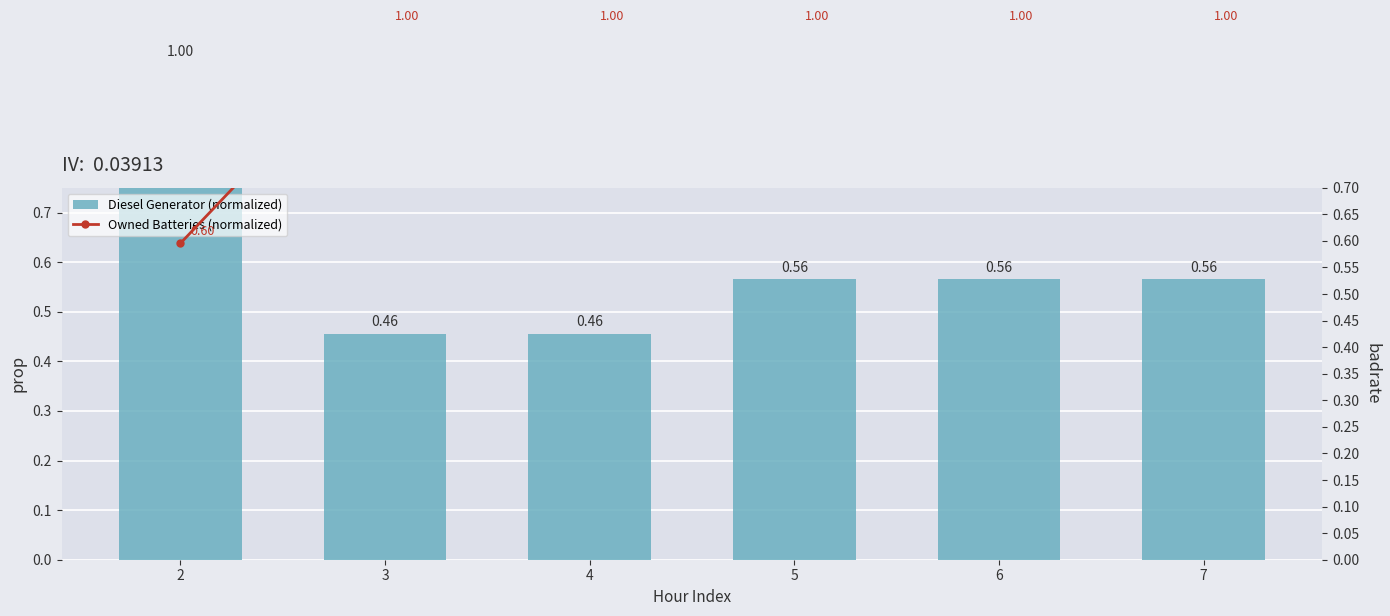

What is the average value of the Diesel Generator (normalized) series?

0.6